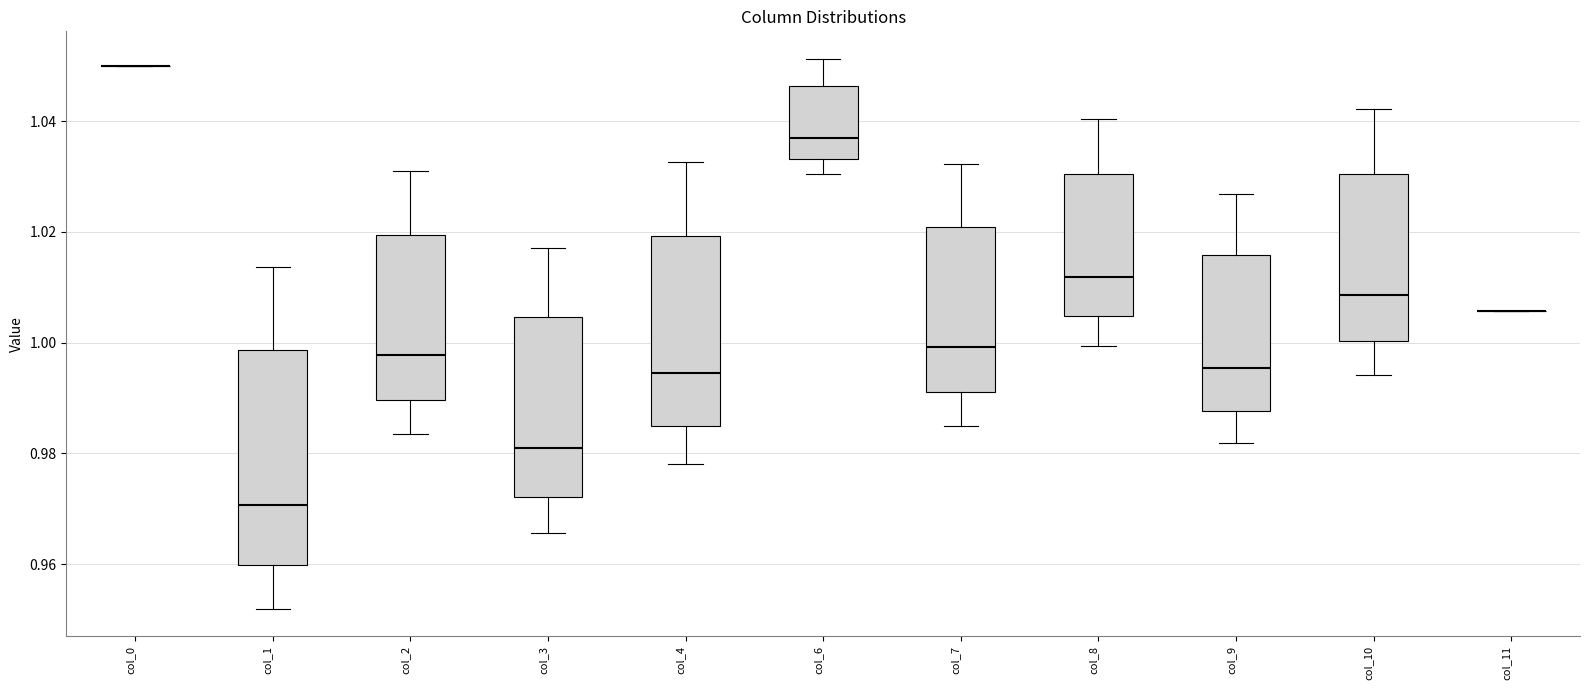

Where does the median line of the box for col_2 sit on the y-axis? The values are not printed on the chart, so give them approximately, as read against the axis.

0.998